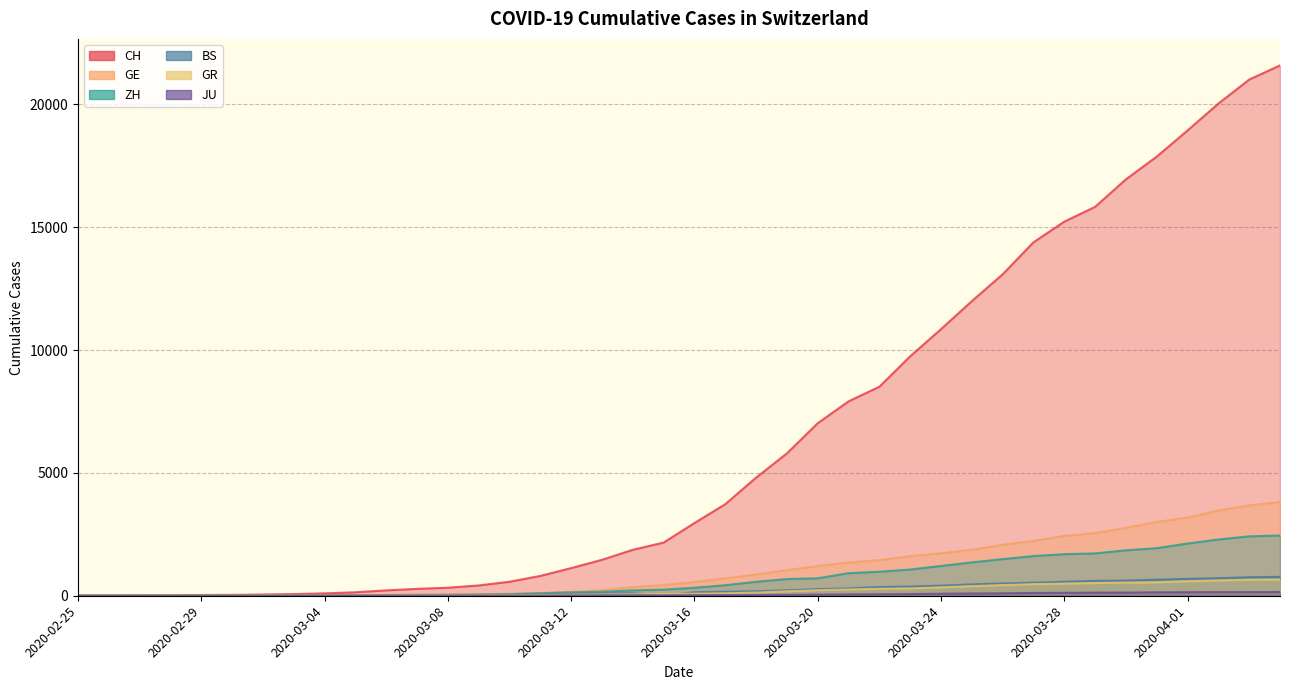

Which category has the lowest value in the GR series?

2020-02-25